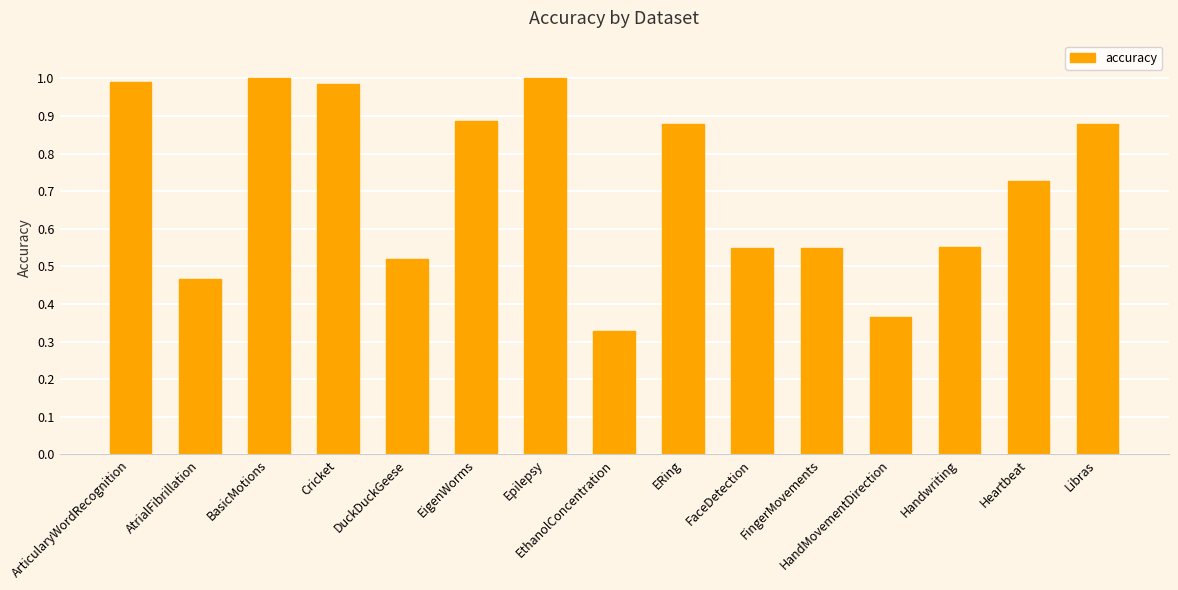

Which has a higher value, BasicMotions or Cricket?

BasicMotions